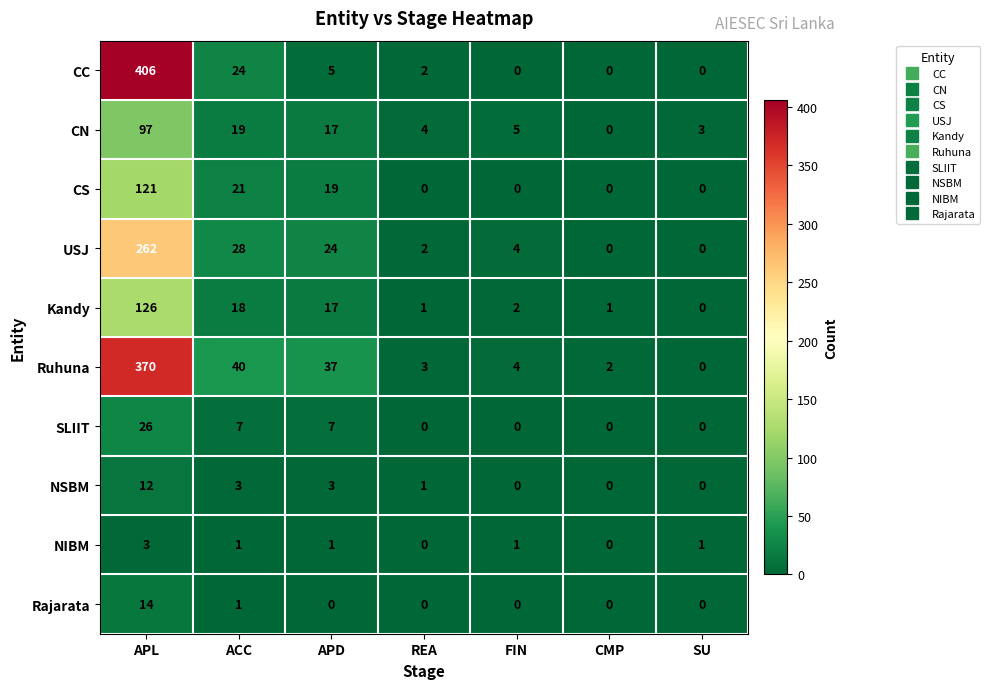

Which series changed the most between APD and FIN?

Ruhuna